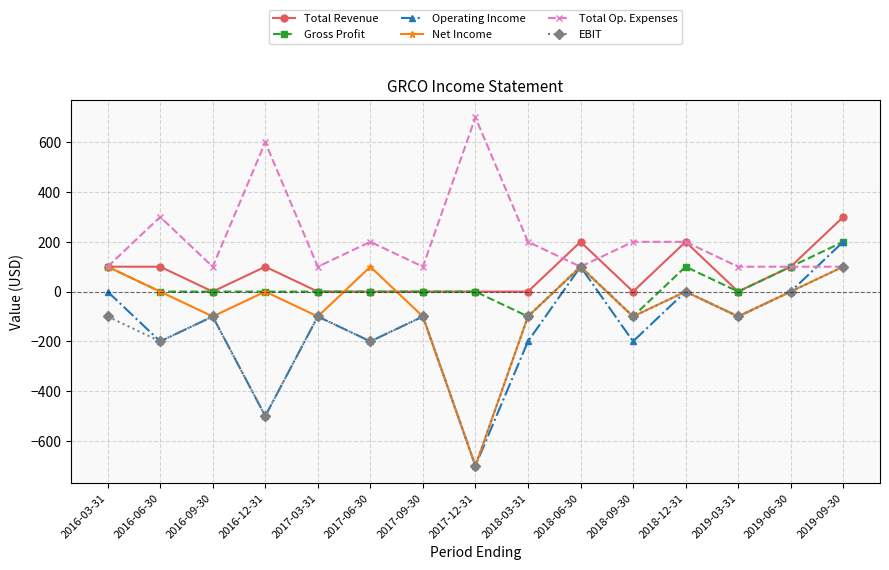

At which category does Operating Income reach its first local valley?

2016-06-30